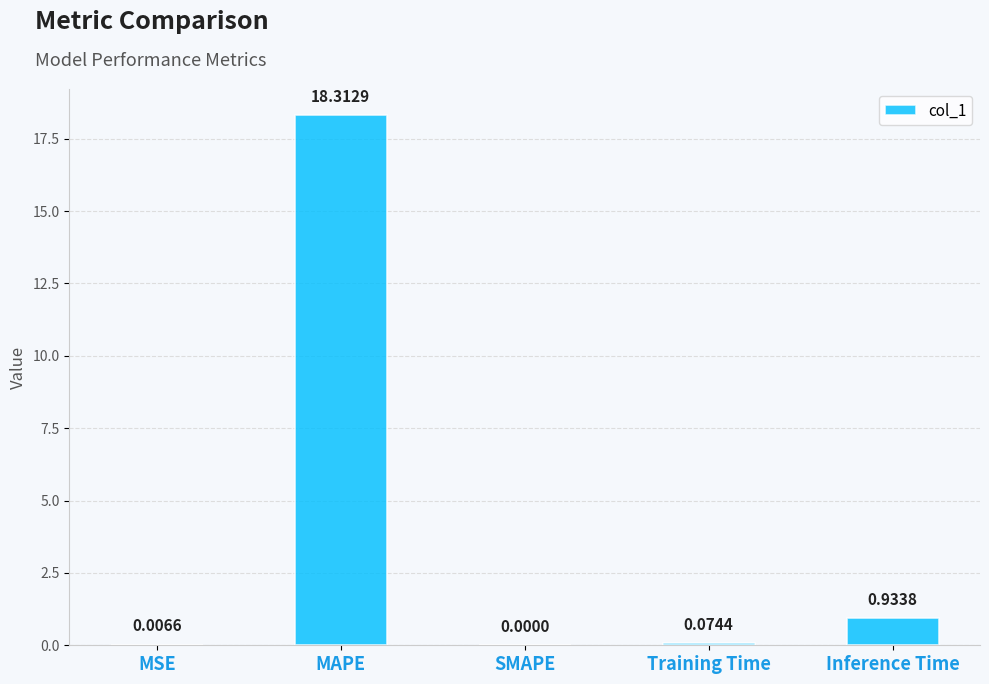

At which category does the chart reach its peak across all series?

MAPE